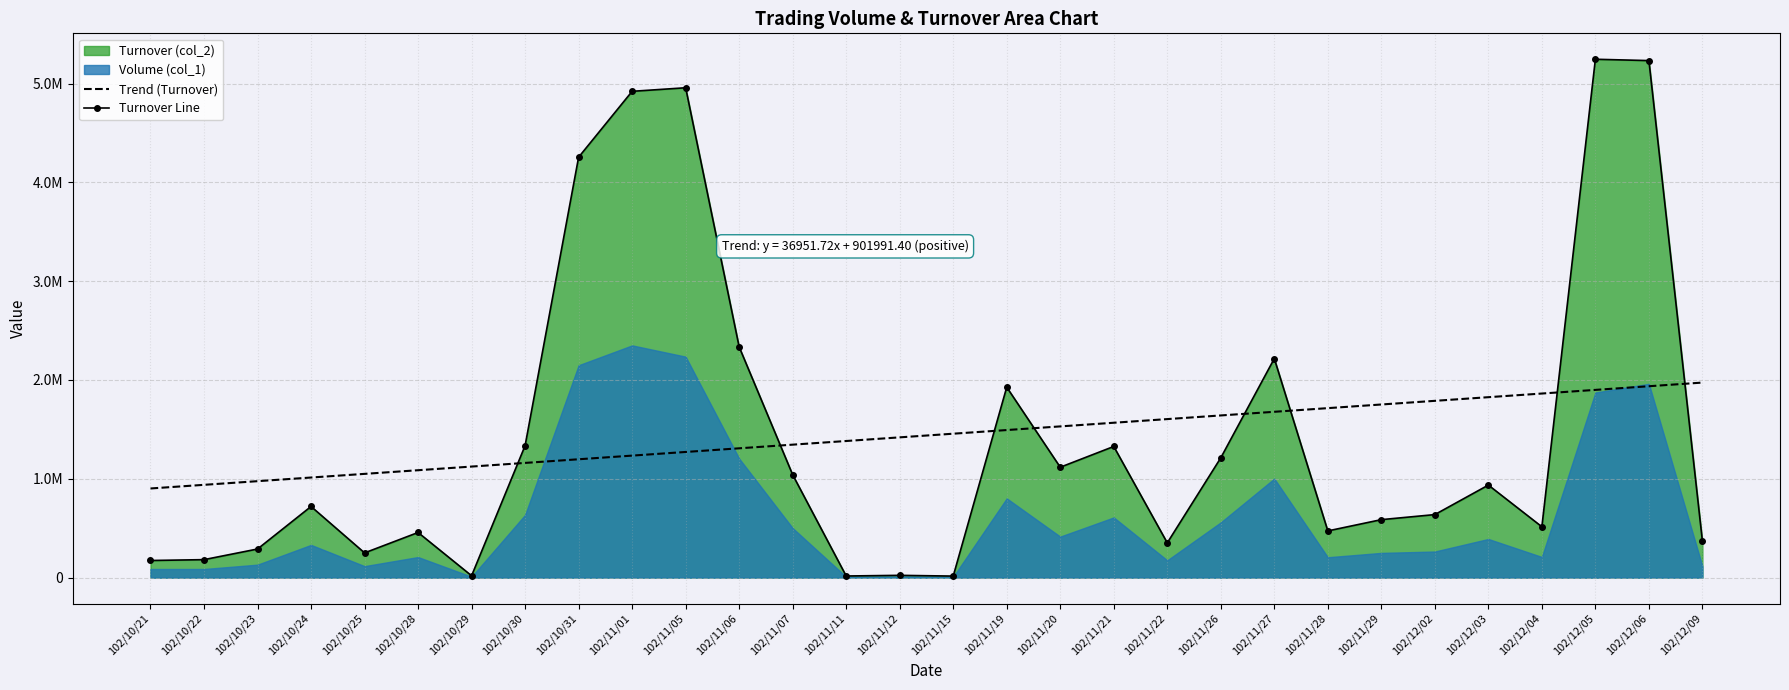

Where does the Trend (Turnover) series first go above 1456267?

102/11/15